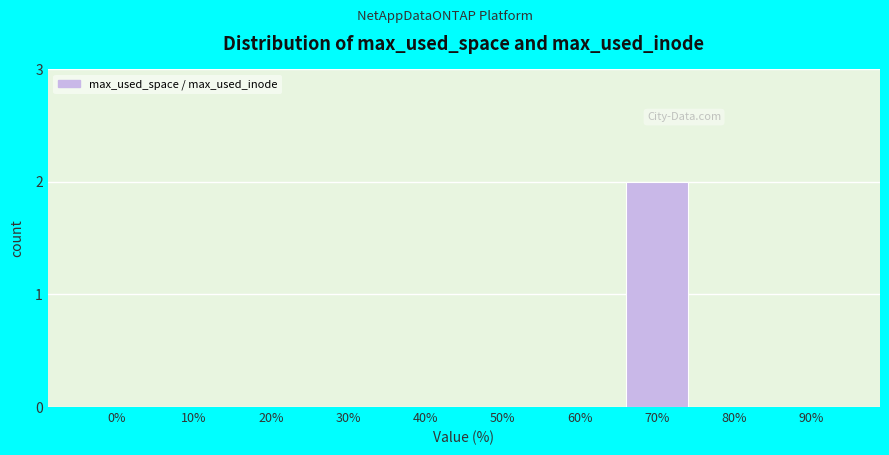

Reading left to right, transcribe all the data shown in this chart.

0%=0	10%=0	20%=0	30%=0	40%=0	50%=0	60%=0	70%=2	80%=0	90%=0